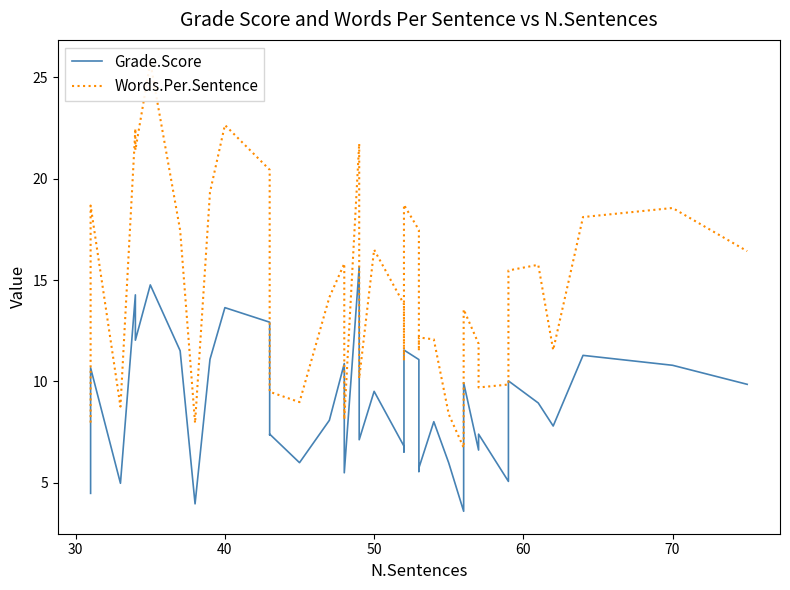

How many data points does each series have?

40